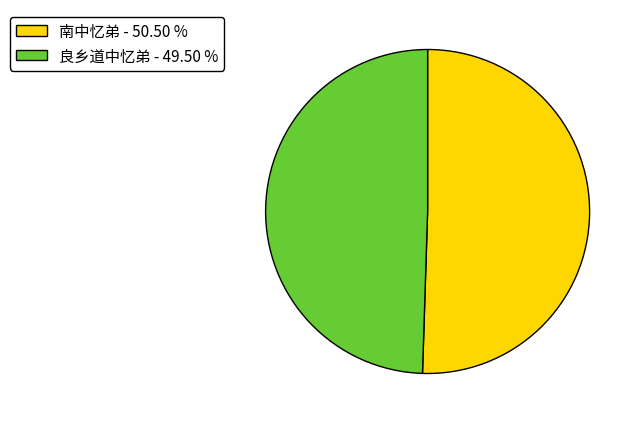

Approximately how many times larger is the value at 南中忆弟 - 50.50 % compared to 良乡道中忆弟 - 49.50 %?

1.0